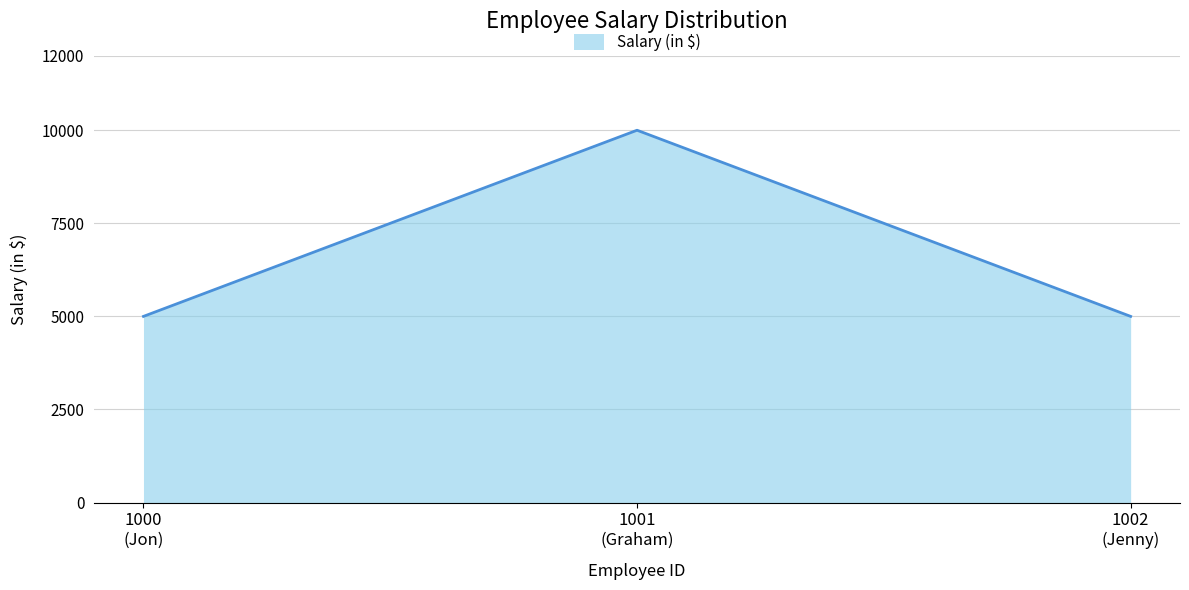

What is the minimum value shown in the chart?

5000